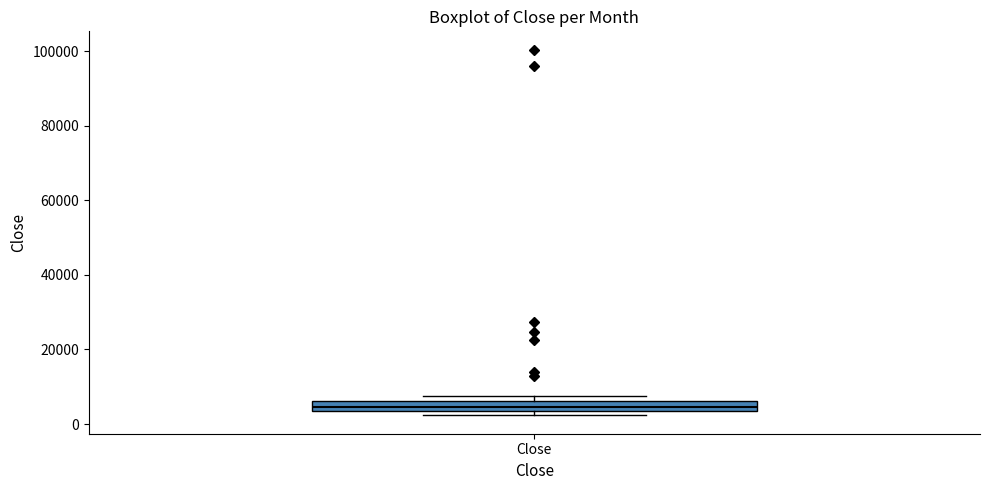

Where is the lower edge of the box for Close on the y-axis? The values are not printed on the chart, so give them approximately, as read against the axis.

4000